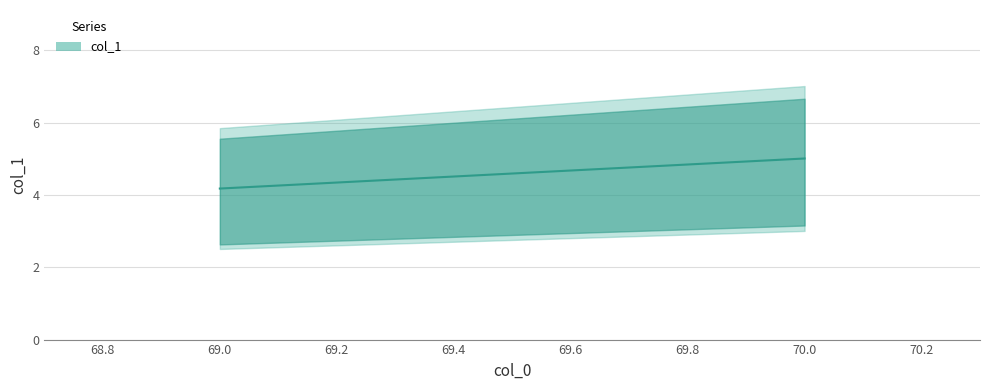

Rank the categories by value from lowest to highest.

69, 70